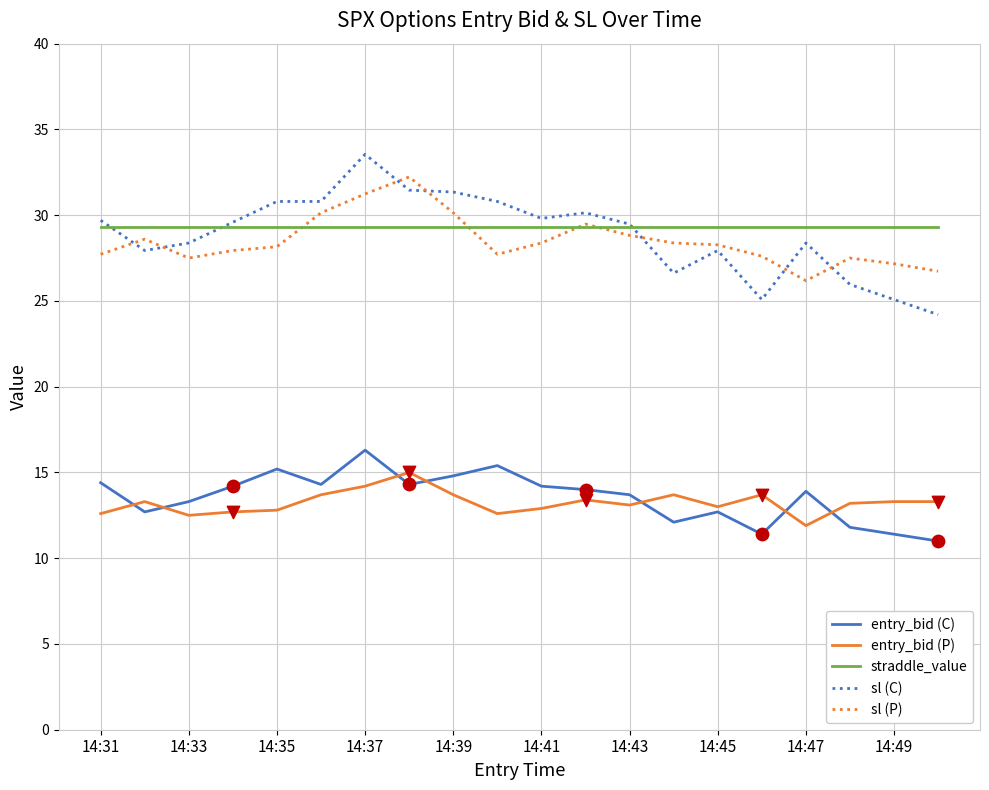

Which series has the widest spread of values?

sl (C)